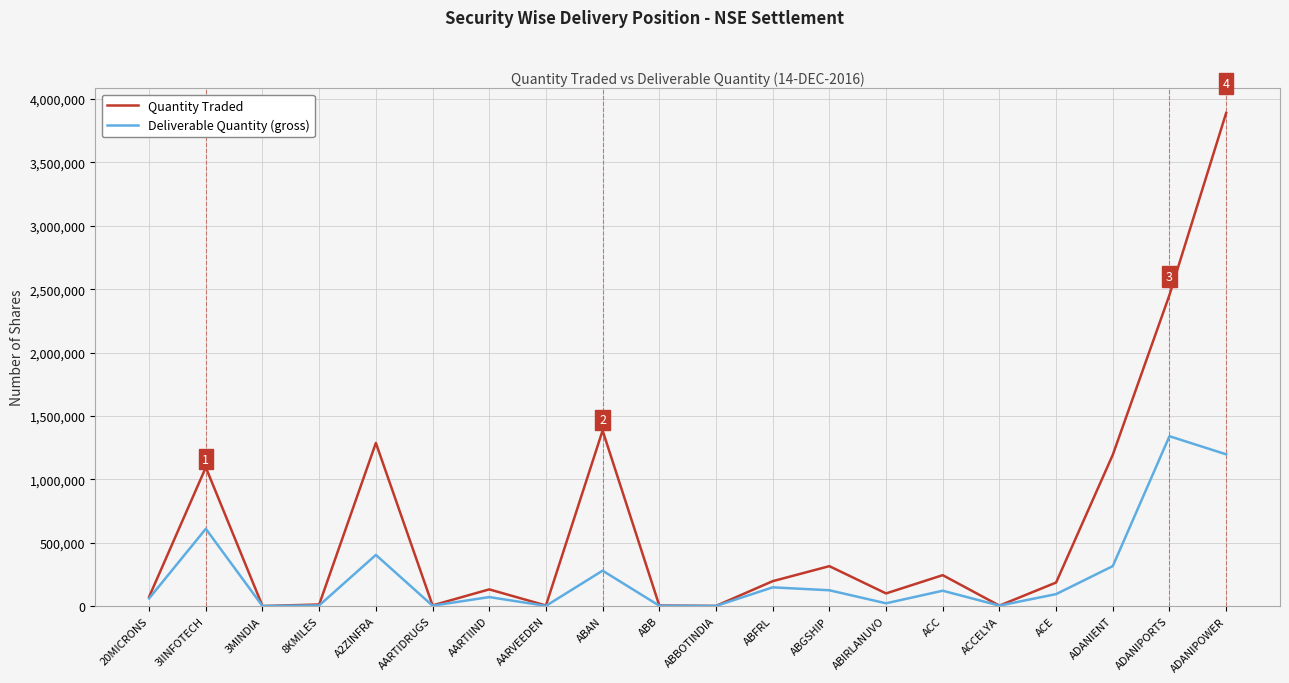

Does the chart have visible grid lines?

Yes